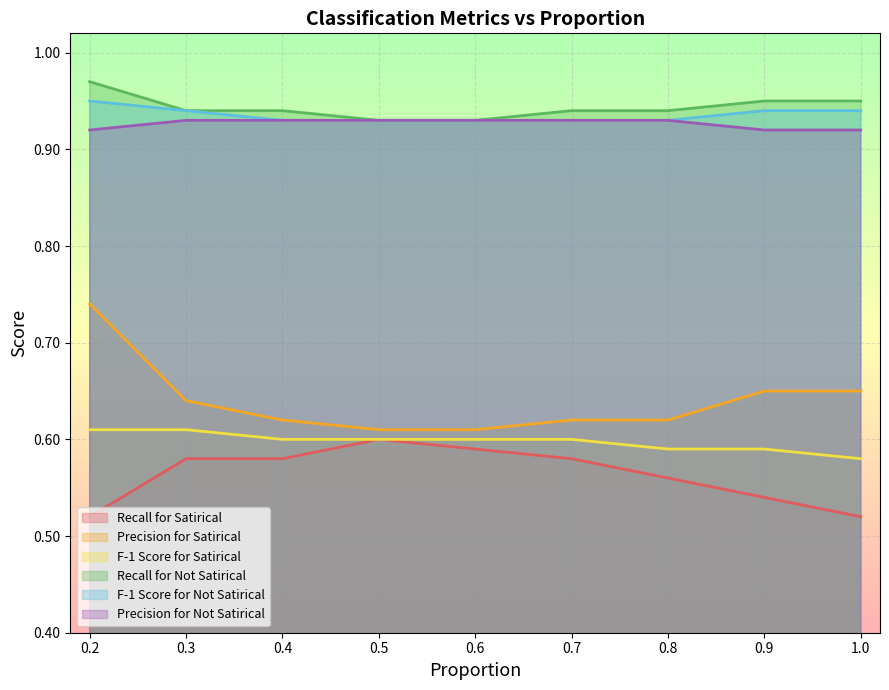

At which label is Recall for Satirical closest to 0?

0.2